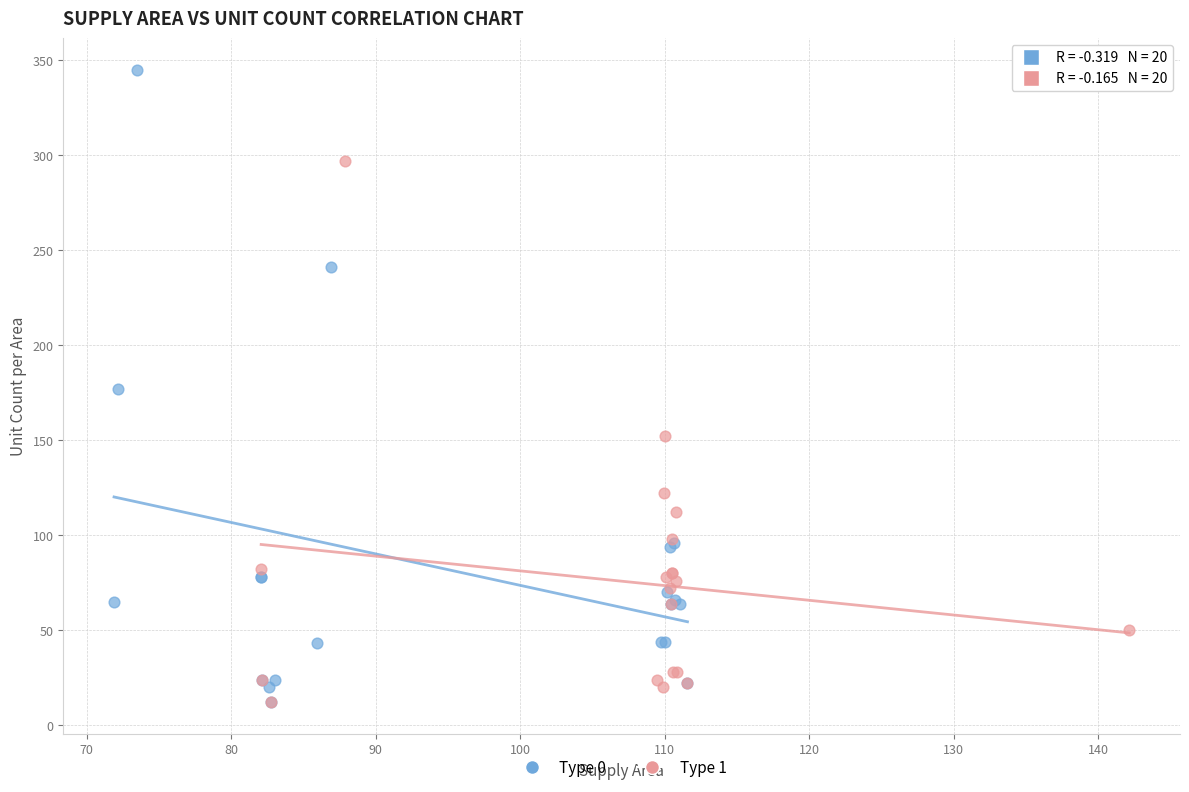

Which series has the widest spread of Y values?

Type 0